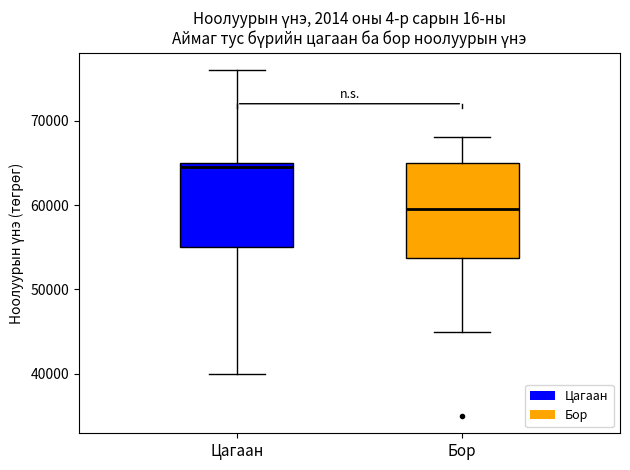

Which box's median line is the lowest?

Бор